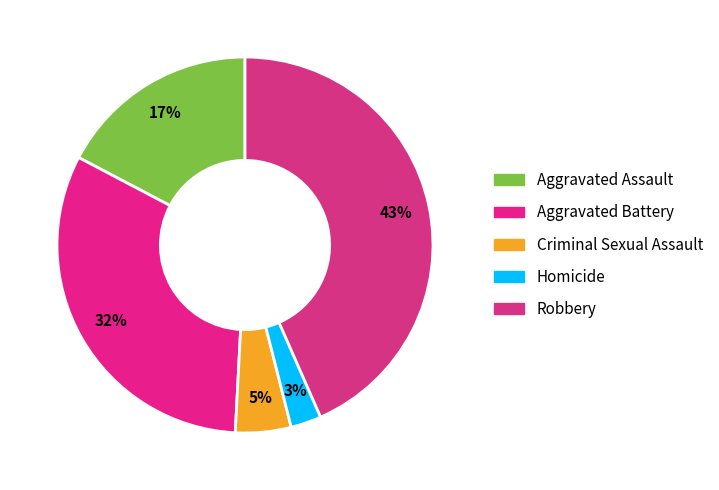

Rank the categories by value from highest to lowest.

Robbery, Aggravated Battery, Aggravated Assault, Criminal Sexual Assault, Homicide